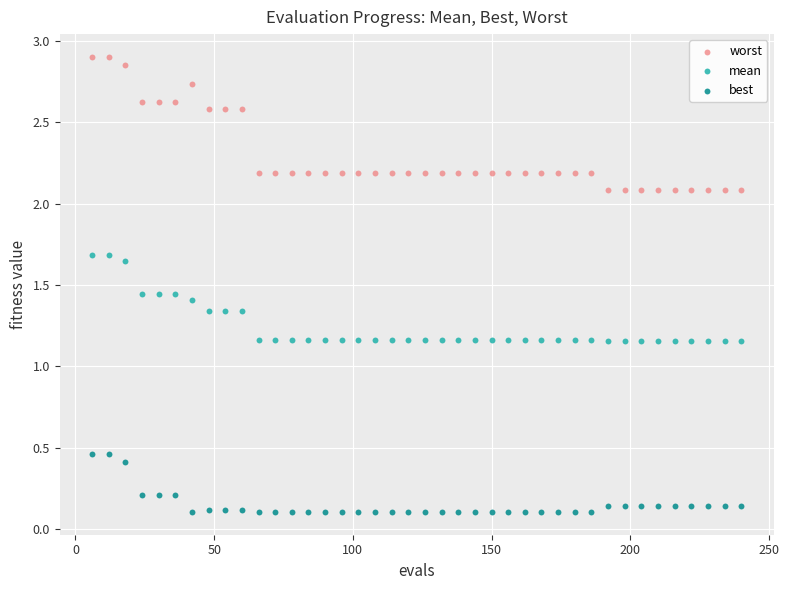

Which series contains the highest Y value?

worst